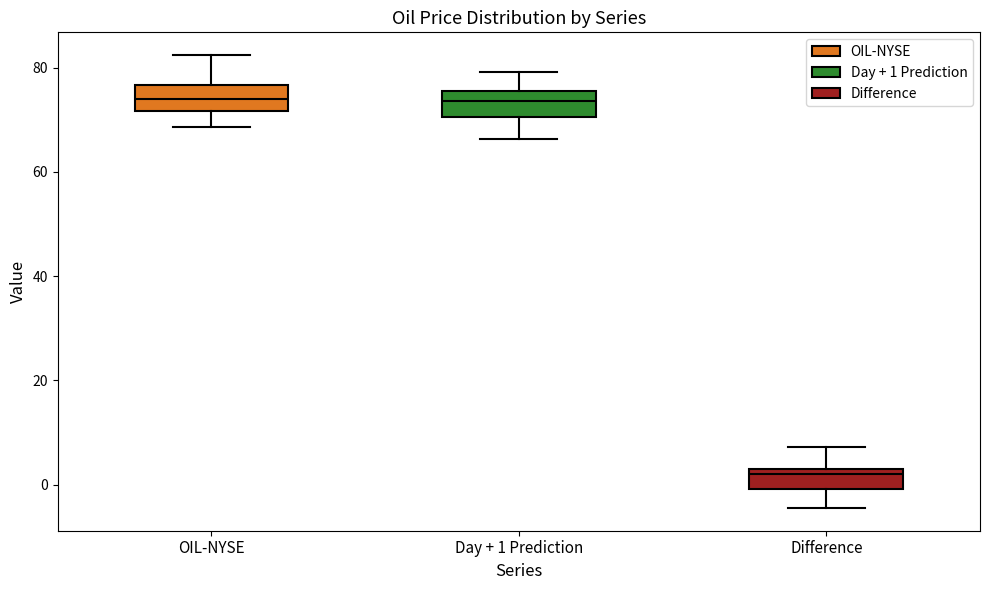

Where does the lower whisker of the box for OIL-NYSE end on the y-axis? The values are not printed on the chart, so give them approximately, as read against the axis.

68